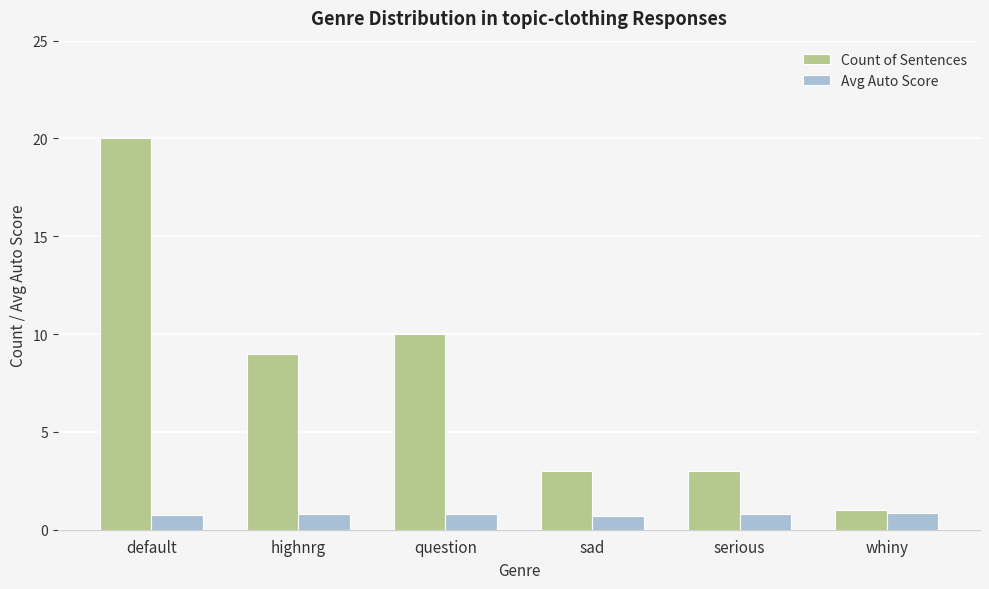

What is the difference between the highest and lowest values at sad?

2.3